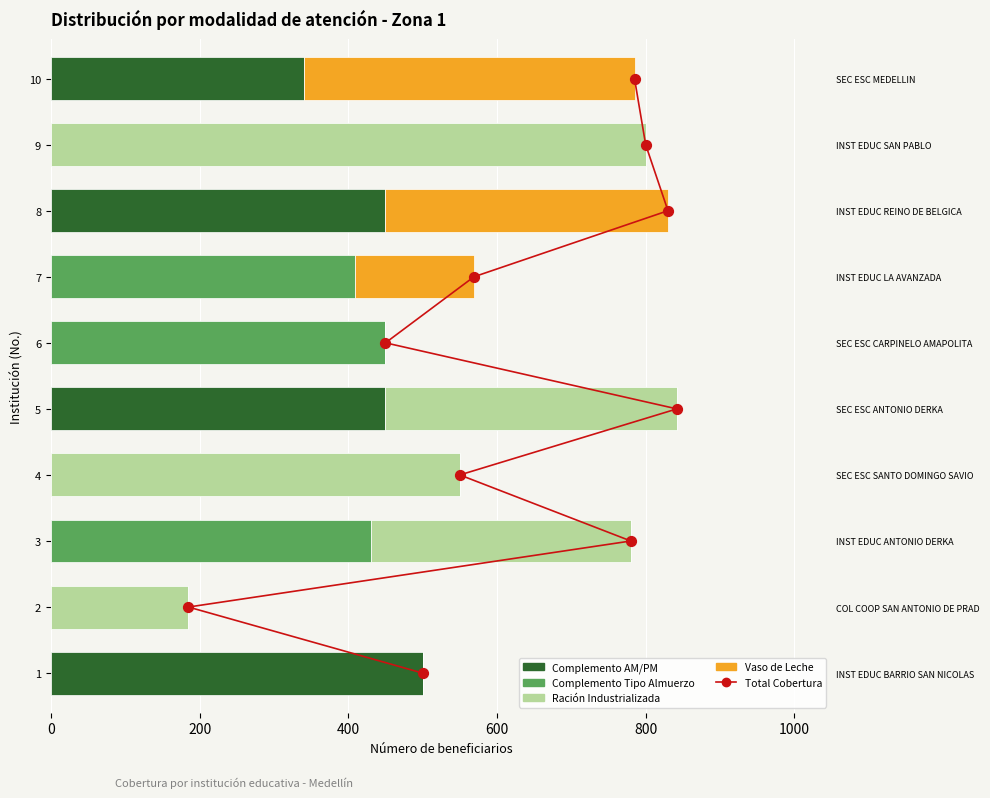

What is the total value across all series at 600?

553